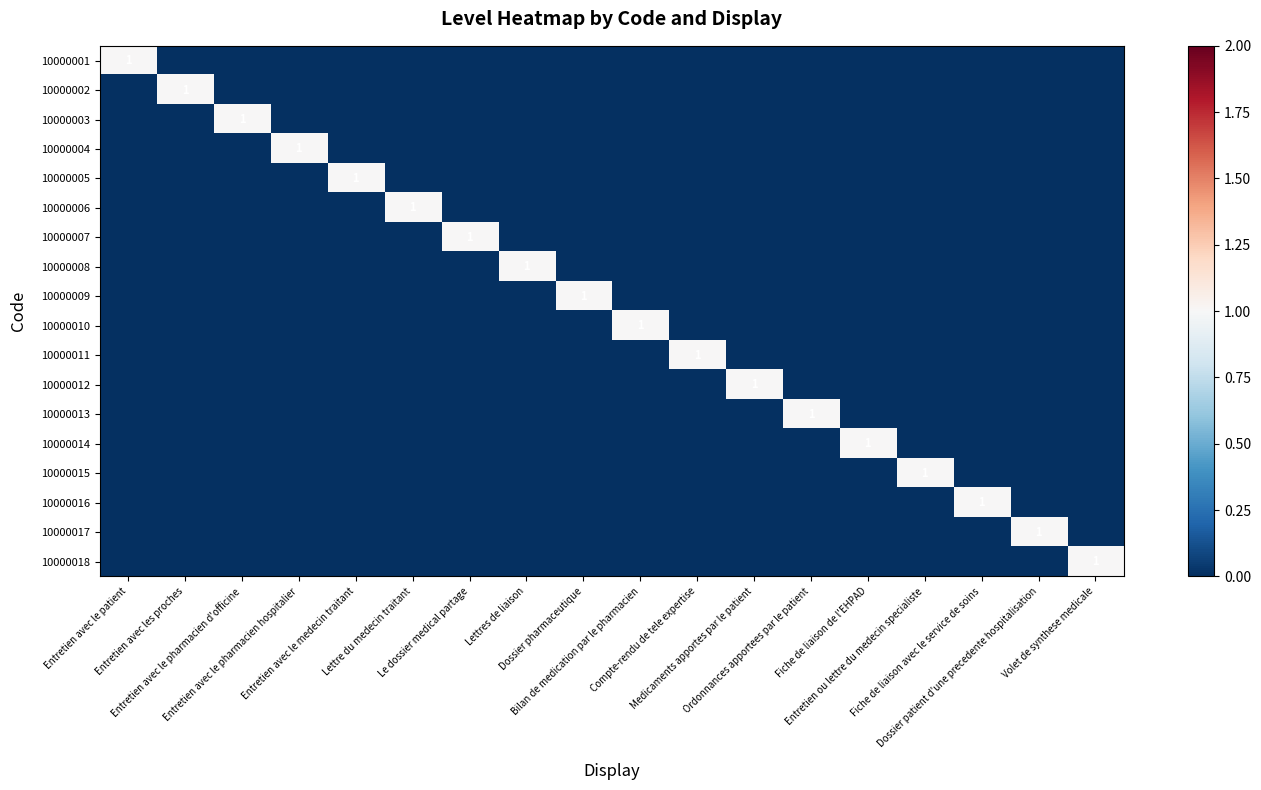

At Entretien ou lettre du medecin specialiste, list the series in order from smallest to largest.

10000001, 10000002, 10000003, 10000004, 10000005, 10000006, 10000007, 10000008, 10000009, 10000010, 10000011, 10000012, 10000013, 10000014, 10000016, 10000017, 10000018, 10000015